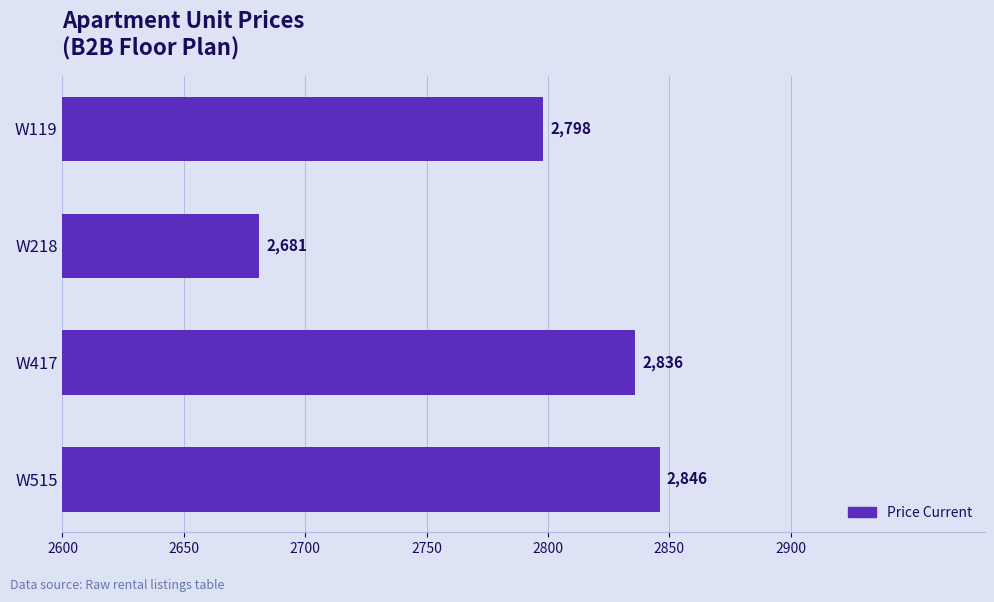

At which label is the value closest to 2763?

W119